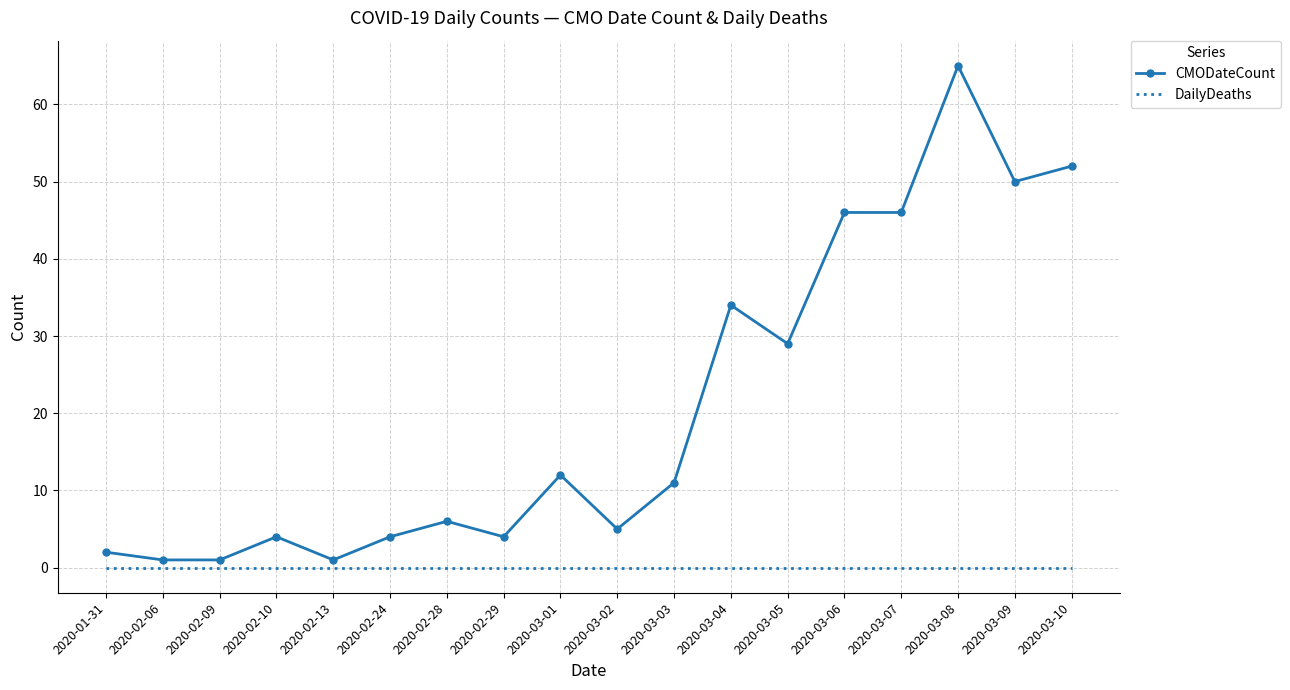

True or false: DailyDeaths and CMODateCount cross at least once.

False